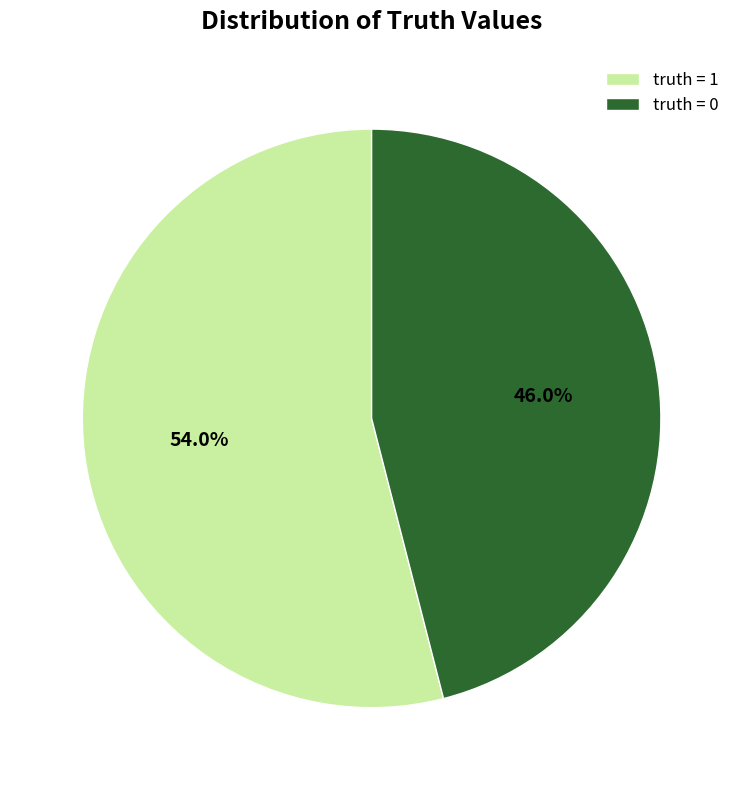

What portion of the pie excludes truth = 1?

46.0%